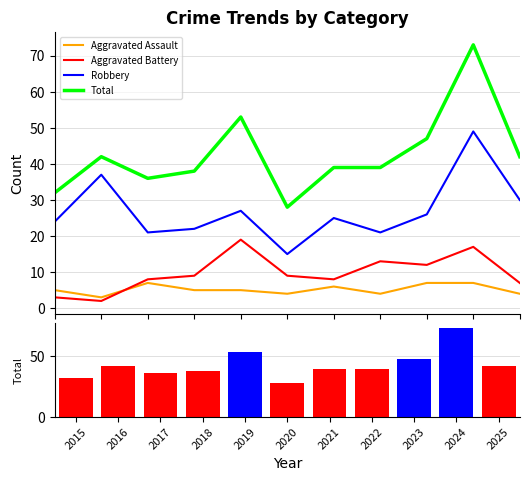

Where does the Aggravated Battery series first go above 9?

2019